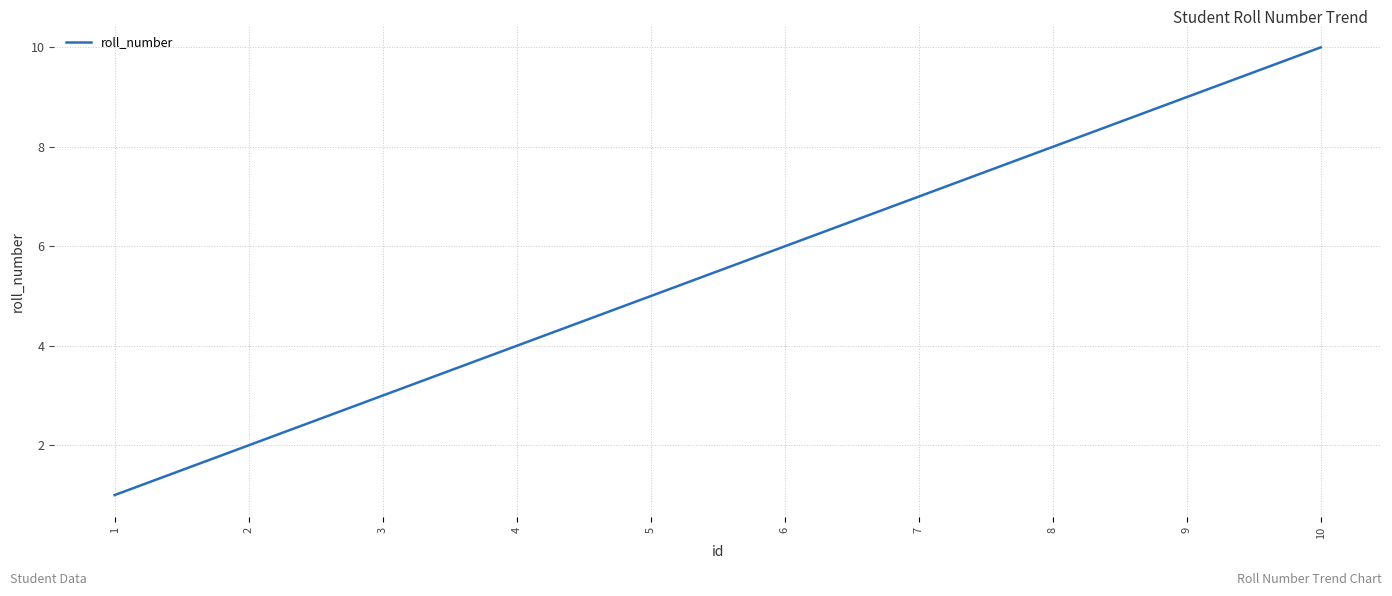

Which has a higher value, 1 or 10?

10